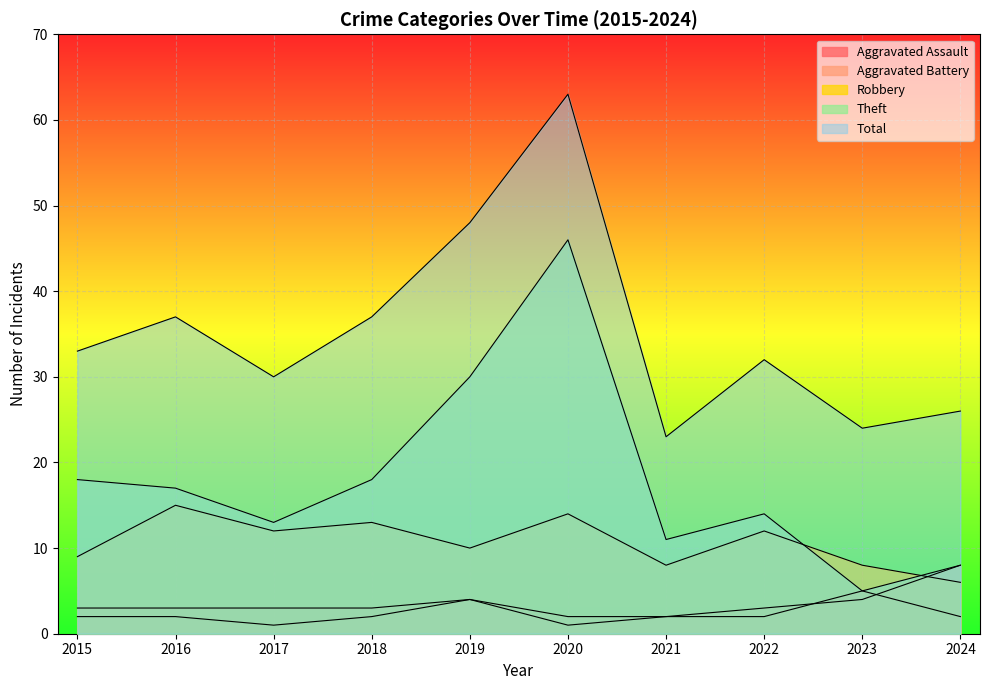

Is it true that Aggravated Battery equals 5 at 2016?

False